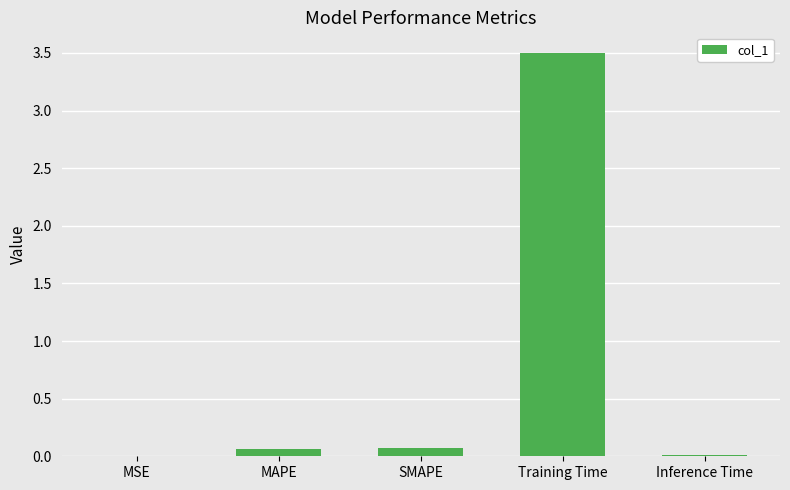

The chart shows a value of 0.0 at Inference Time. True or false?

True